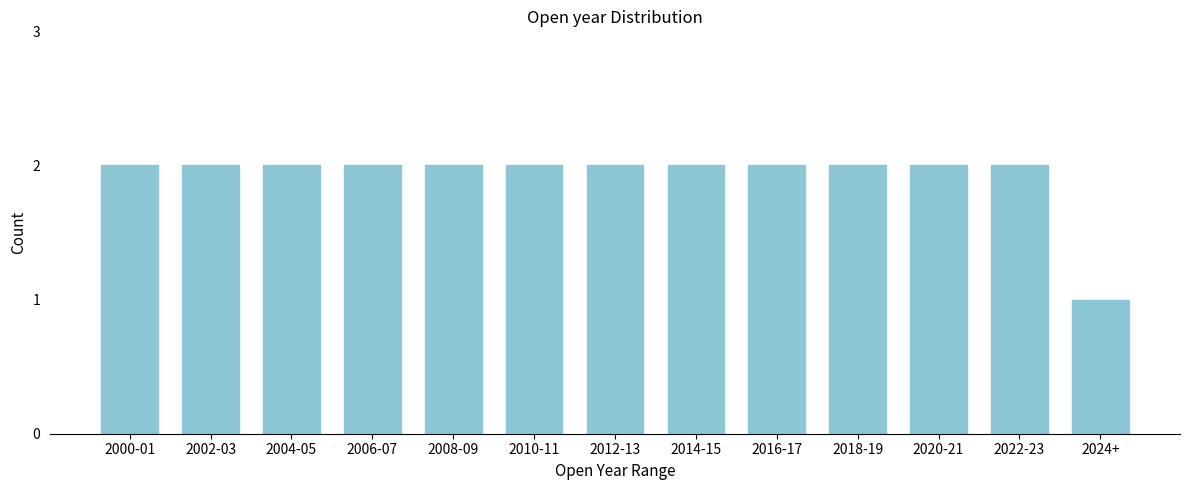

Reading left to right, extract all data points from this chart.

2000-01=2	2002-03=2	2004-05=2	2006-07=2	2008-09=2	2010-11=2	2012-13=2	2014-15=2	2016-17=2	2018-19=2	2020-21=2	2022-23=2	2024+=1